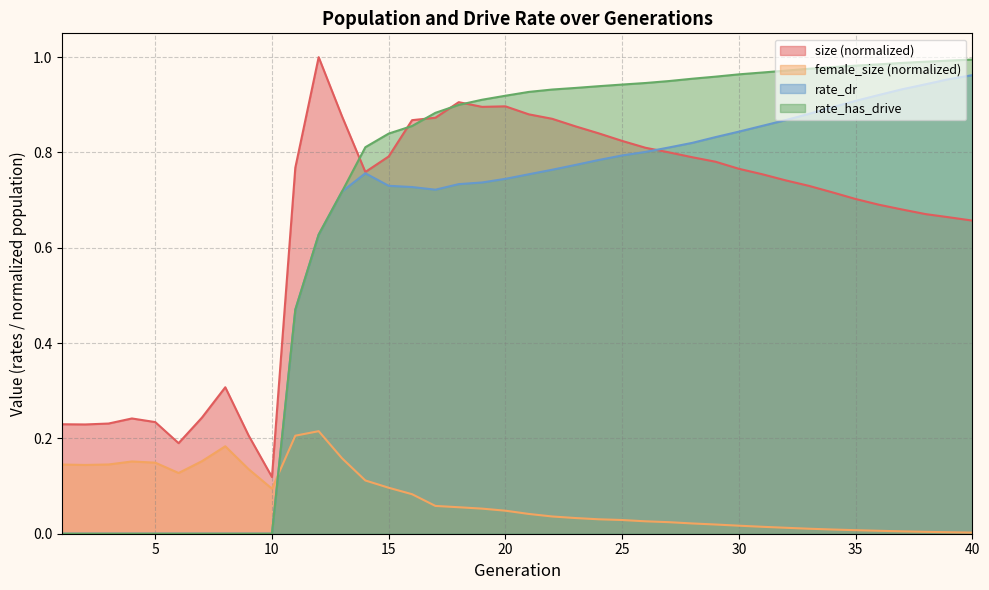

How many data points does each series have?

40